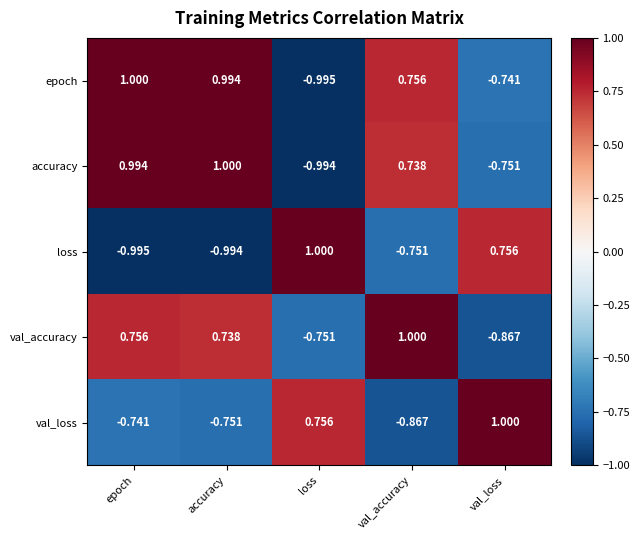

Which category has the lowest value in the epoch series?

loss